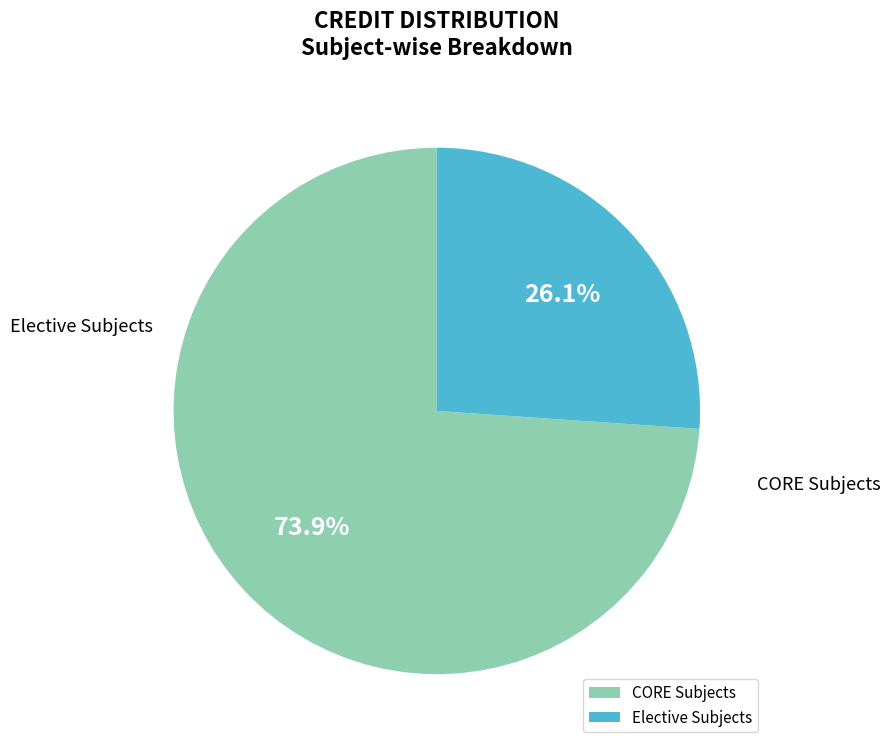

Count the number of slices in the pie.

2